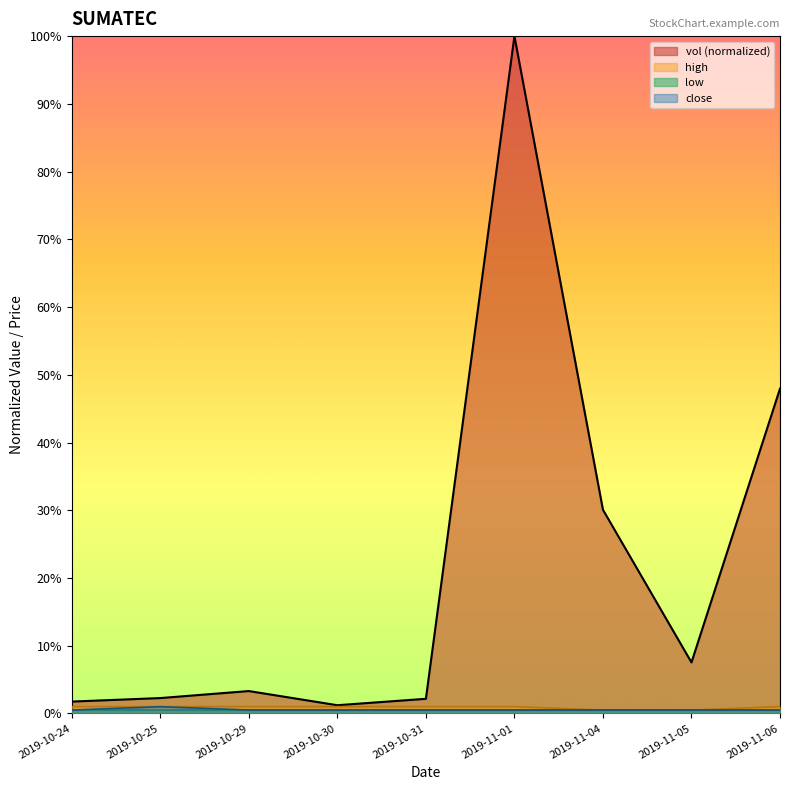

Does the chart display data point markers on the line(s)?

No